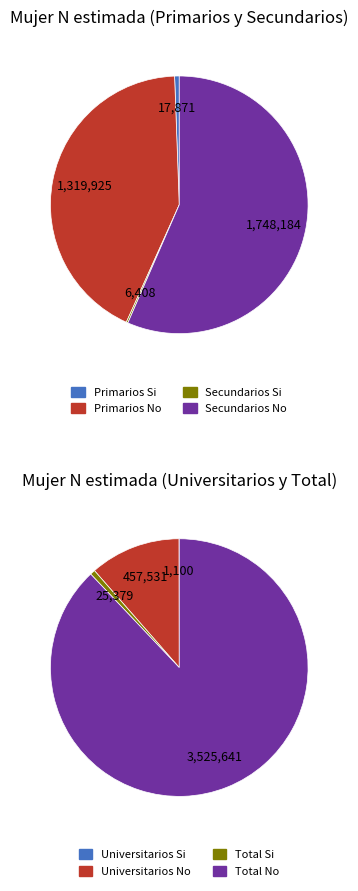

To the nearest percent, what is the difference between the Total Si and Primarios No slice percentages?

18%